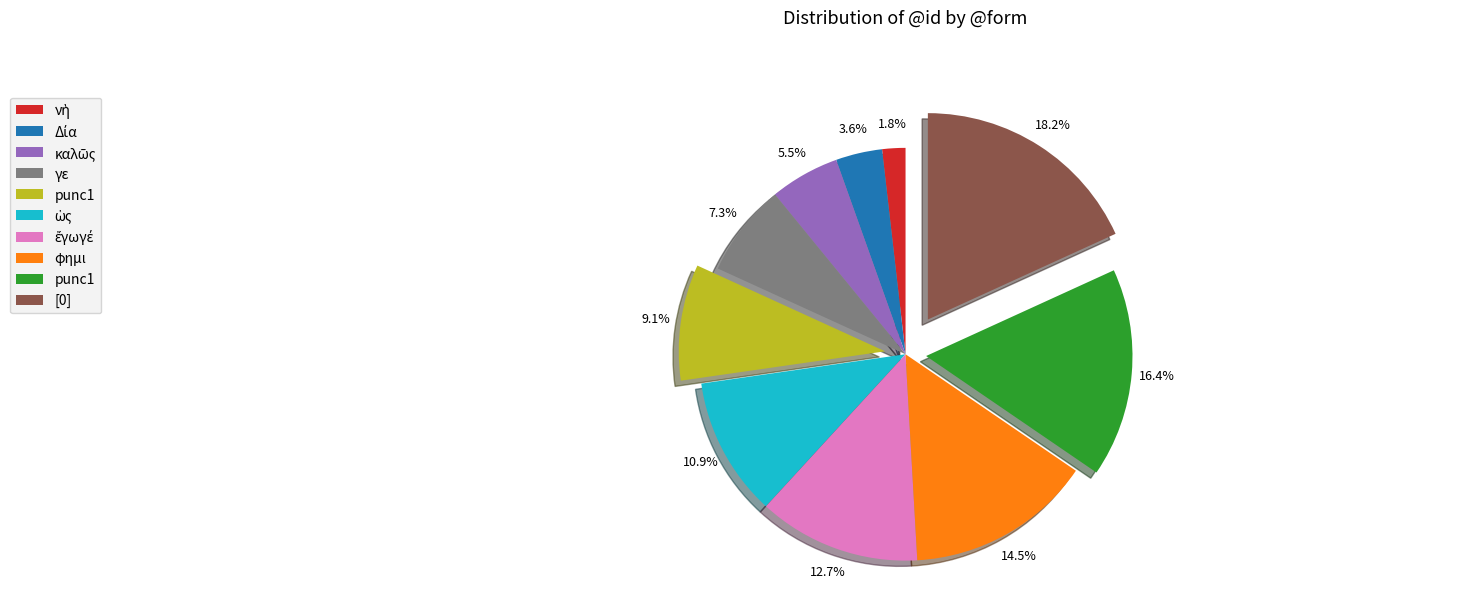

Does any single category account for the majority?

No